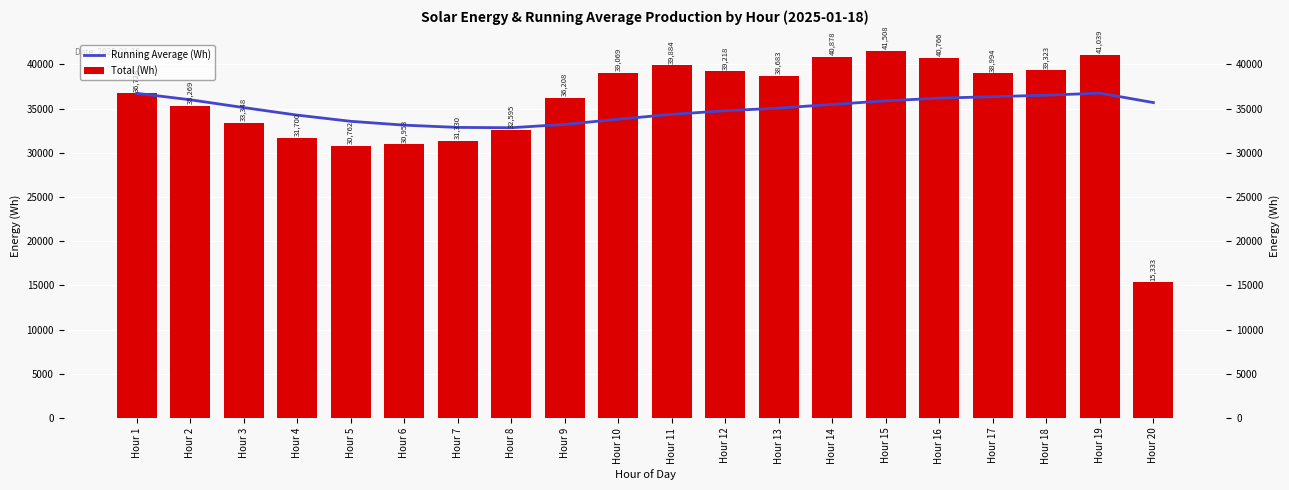

Which category has the lowest value in the Total (Wh) series?

Hour 20